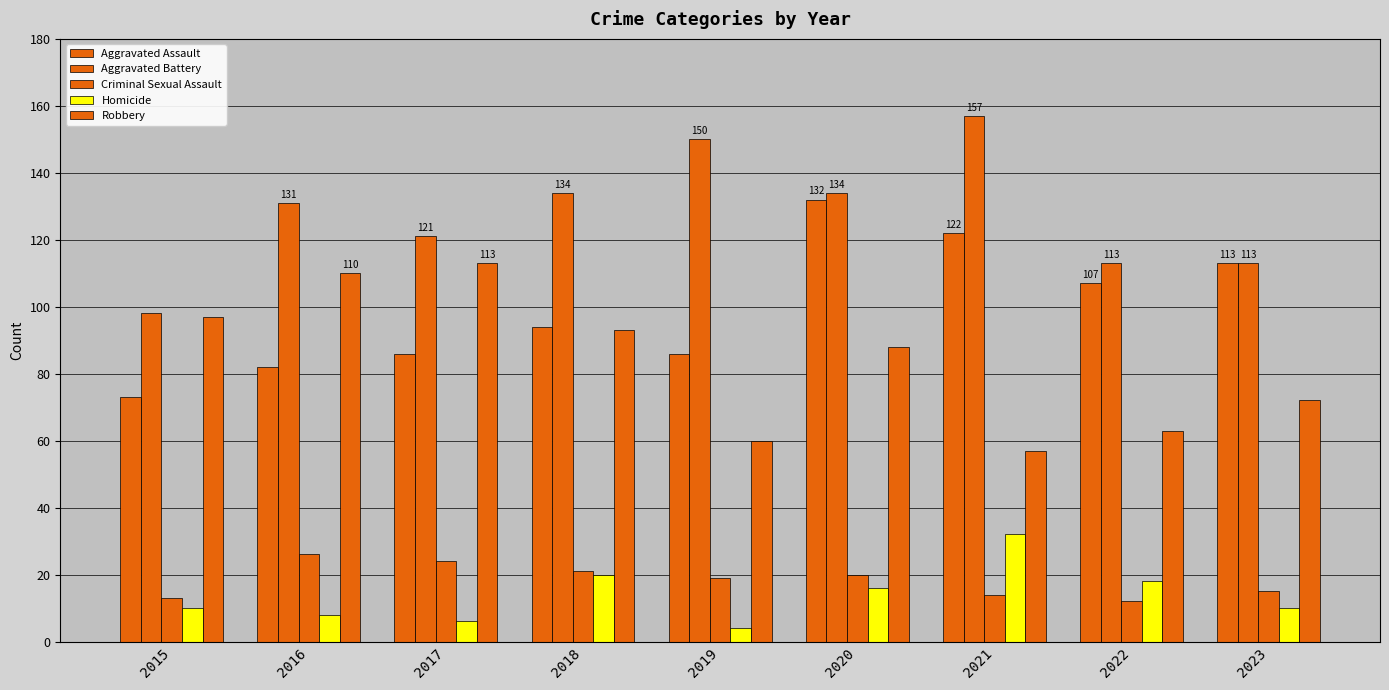

Are the bars horizontal?

No